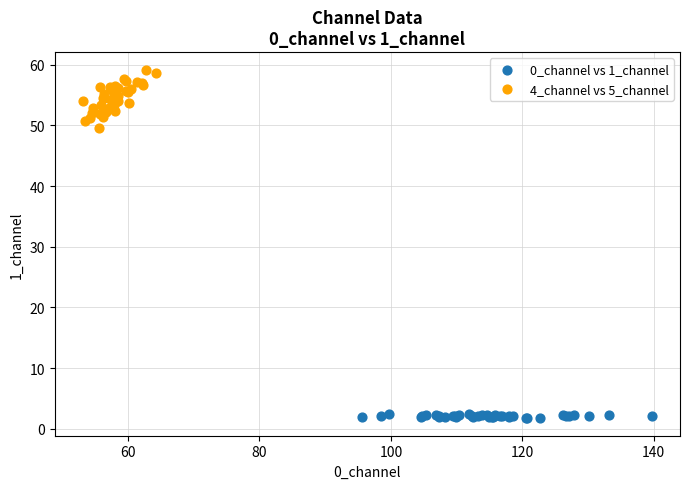

Which series has the largest Y range (max minus min)?

4_channel vs 5_channel